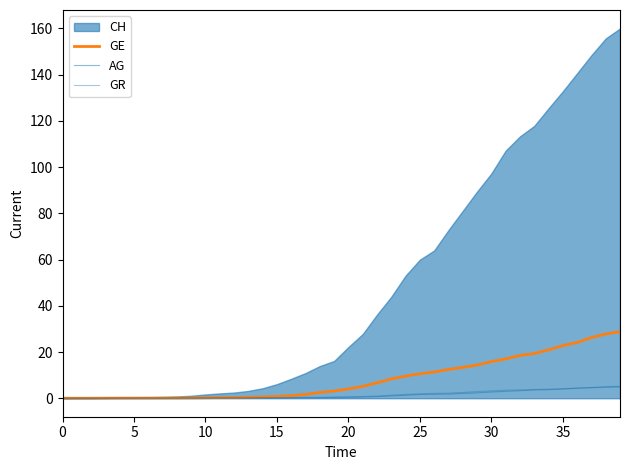

Which category has the highest value in the GE series?

39